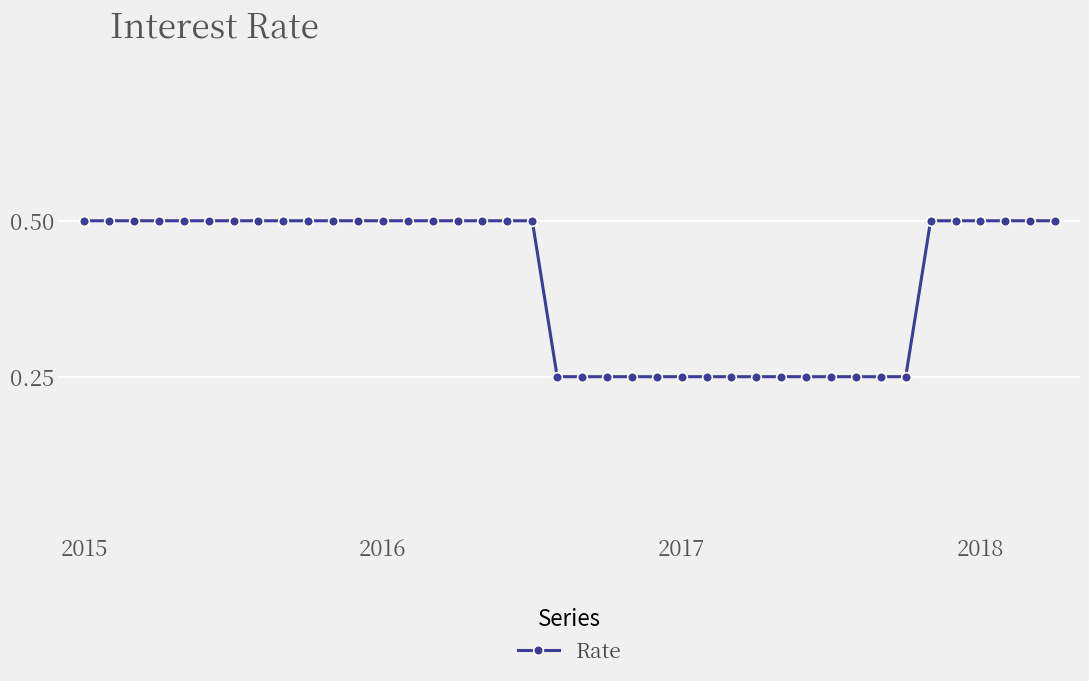

What is the average value?

0.4